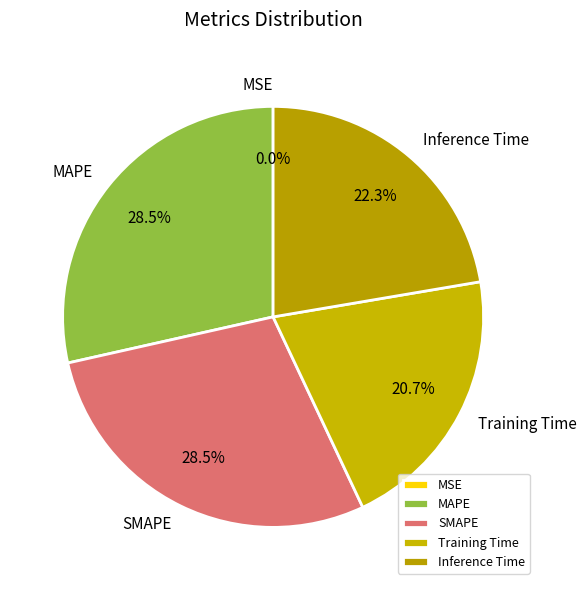

Does MAPE account for over 50% of the chart?

No